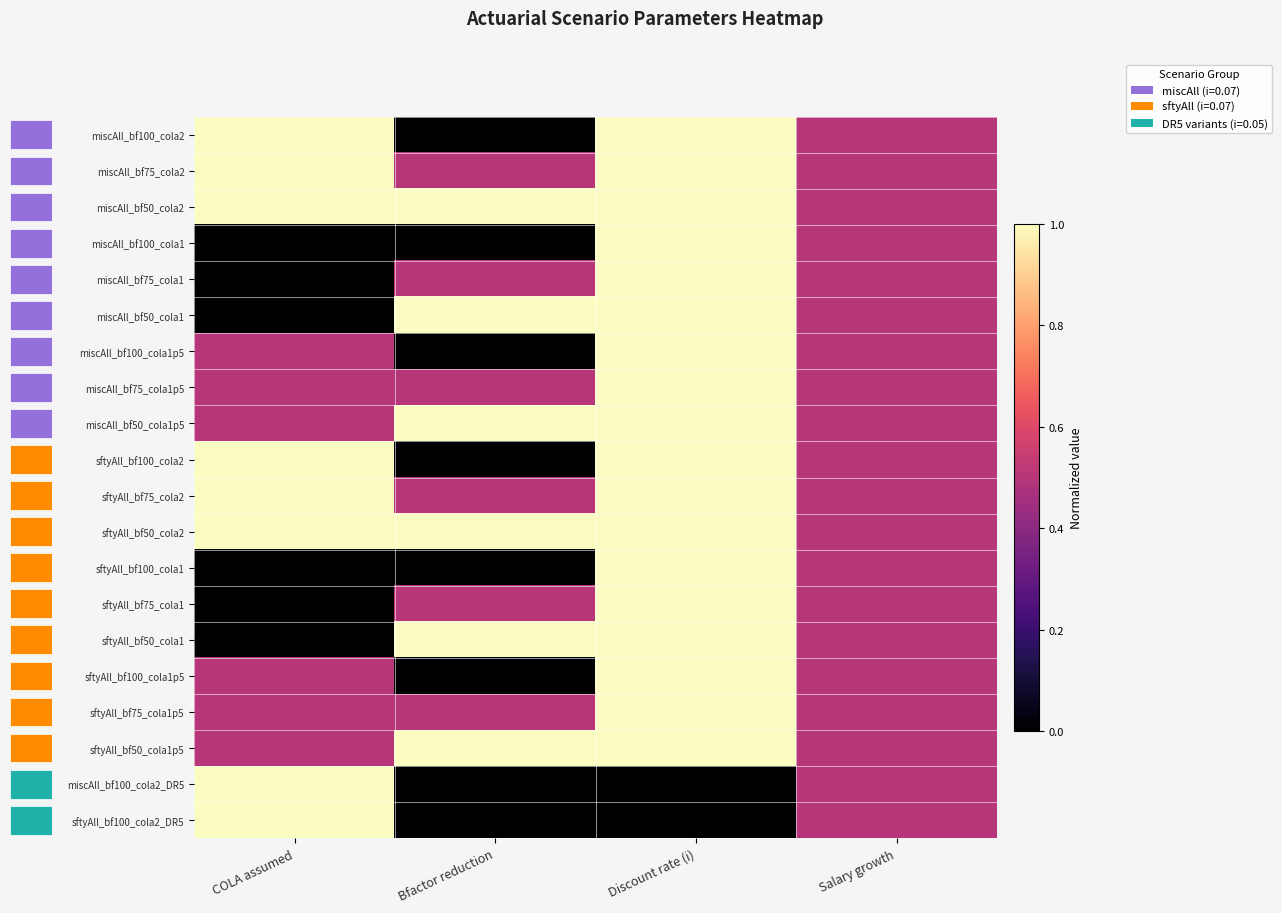

What is the sum of the sftyAll_bf50_cola1 values at COLA assumed and Bfactor reduction?

1.0